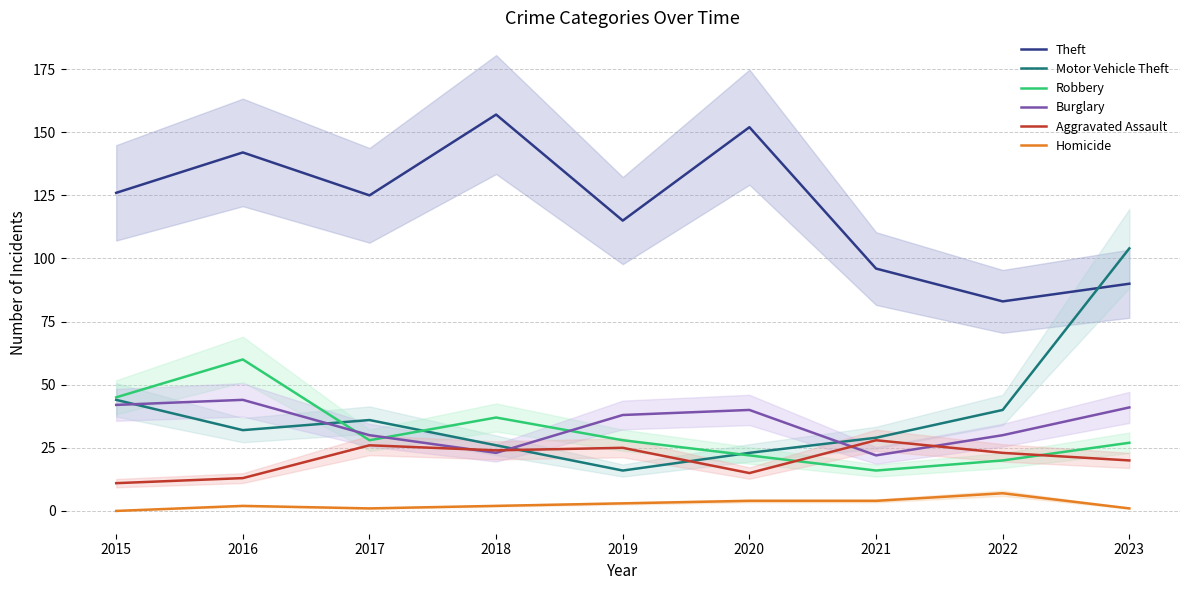

Read the Aggravated Assault value at 2021, to the nearest 10.

30